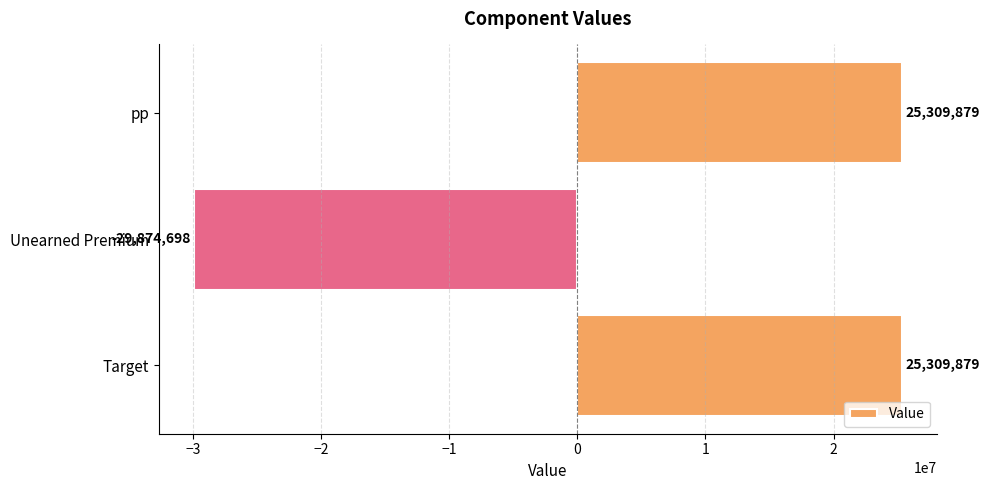

Does the chart contain stacked bars?

No